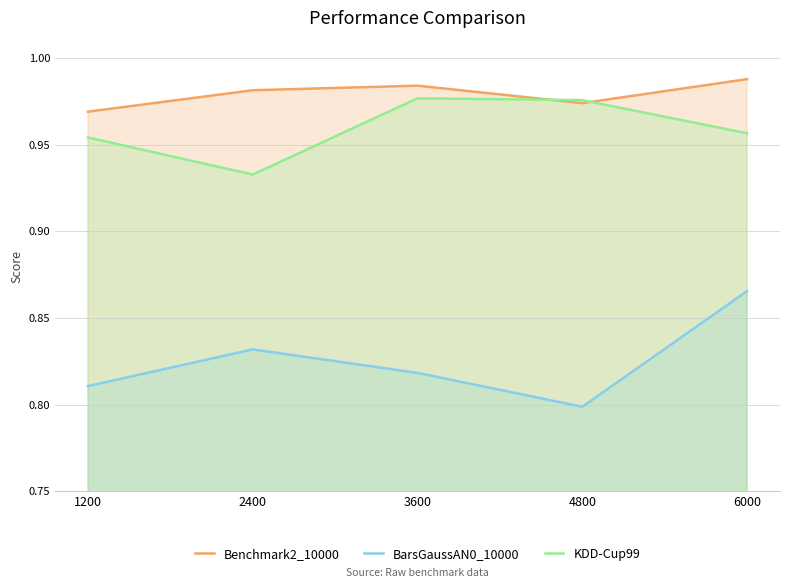

How many lines are shown in the chart?

3